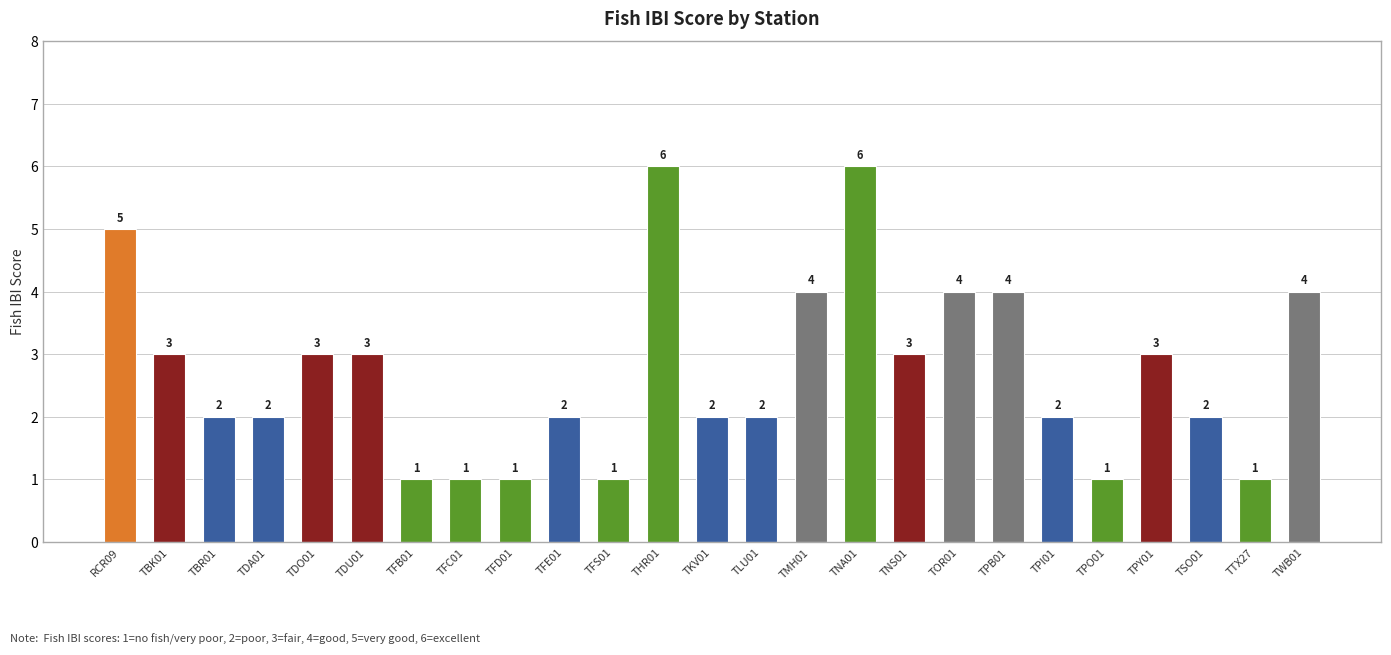

What position from the left is TTX27?

24